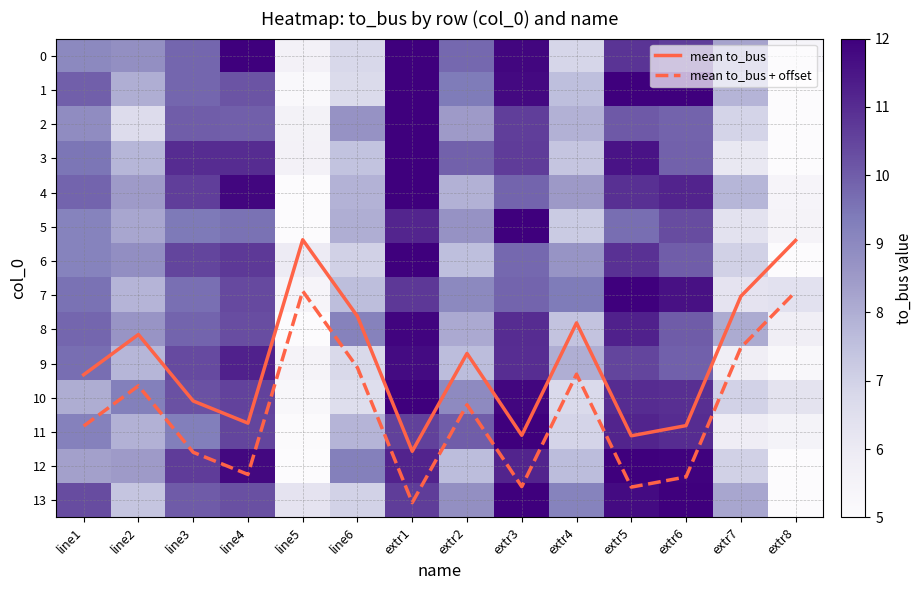

True or false: mean to_bus + offset has a value of 3.1 at line5.

False